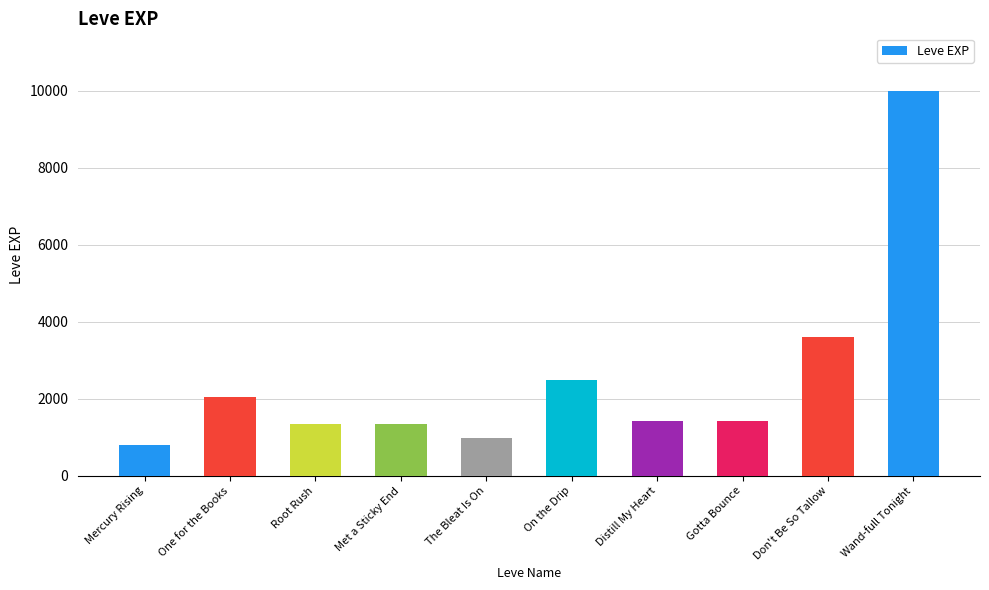

What is the label of the 6th bar from the left?

On the Drip